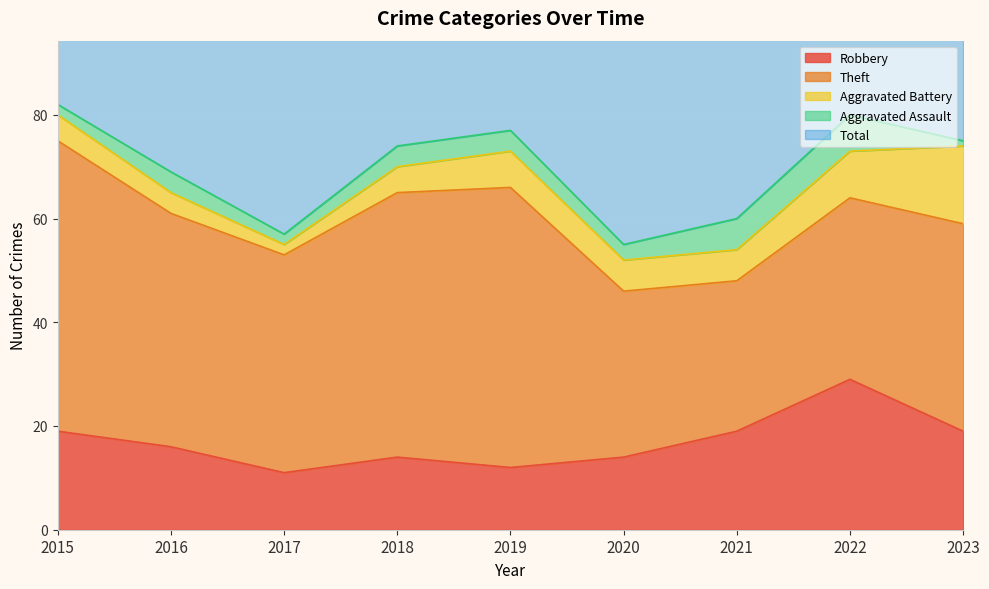

Does the chart display data point markers on the line(s)?

No